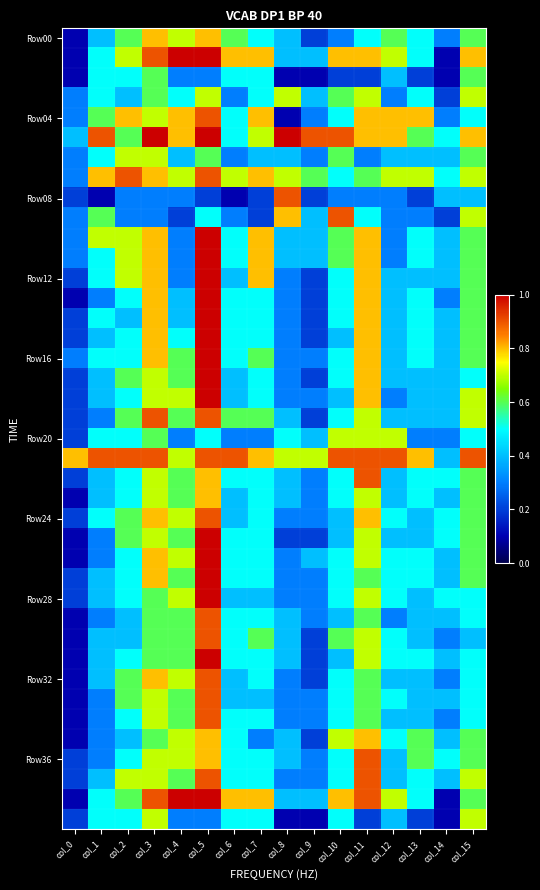

Which label corresponds to the largest value in the chart?

col_4